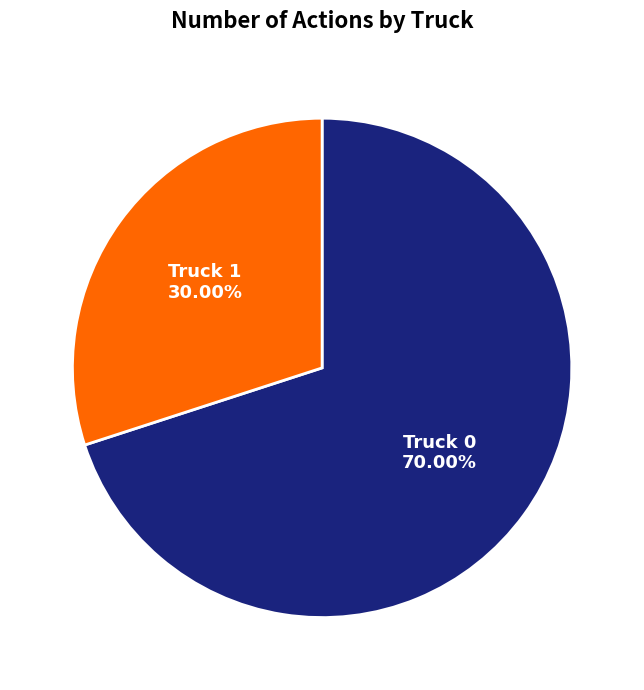

Combined, do Truck 0 and Truck 1 account for over 50%?

Yes